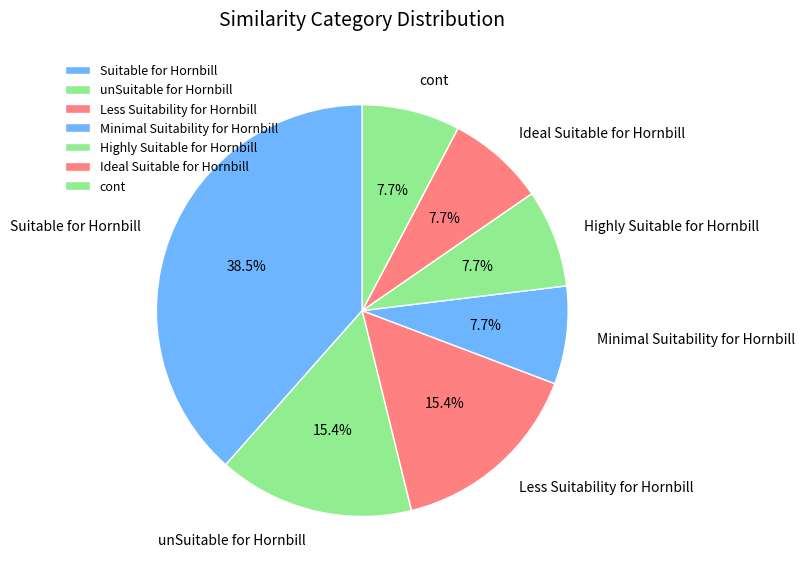

How many slices are in this pie chart?

7